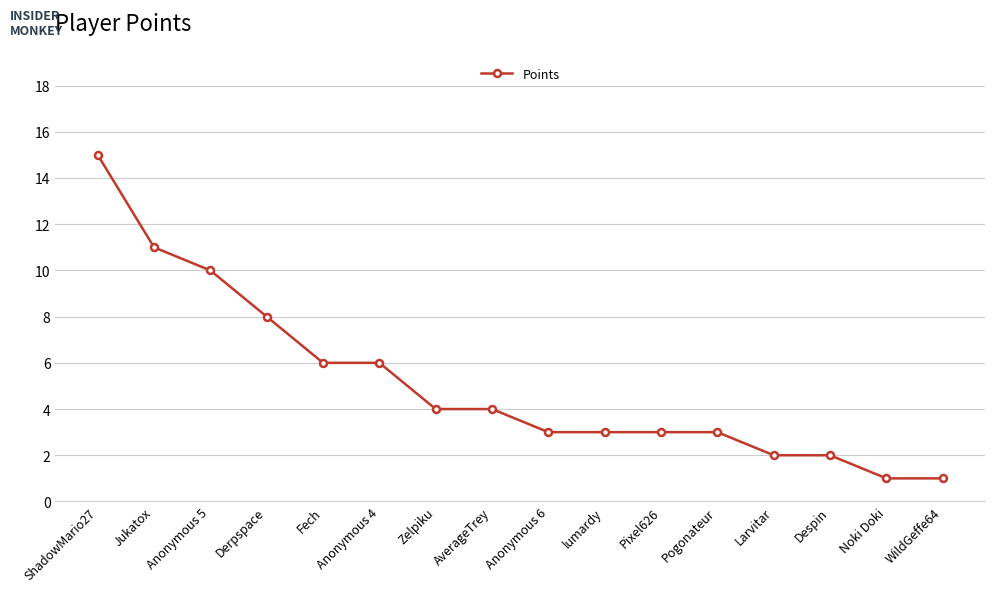

Approximately how many times larger is the value at AverageTrey compared to Anonymous 6?

1.3